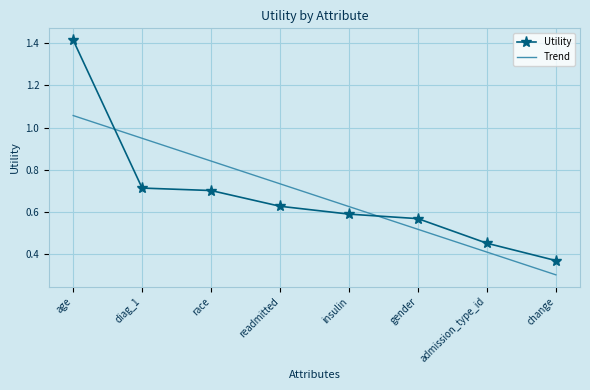

What position from the left is readmitted?

4